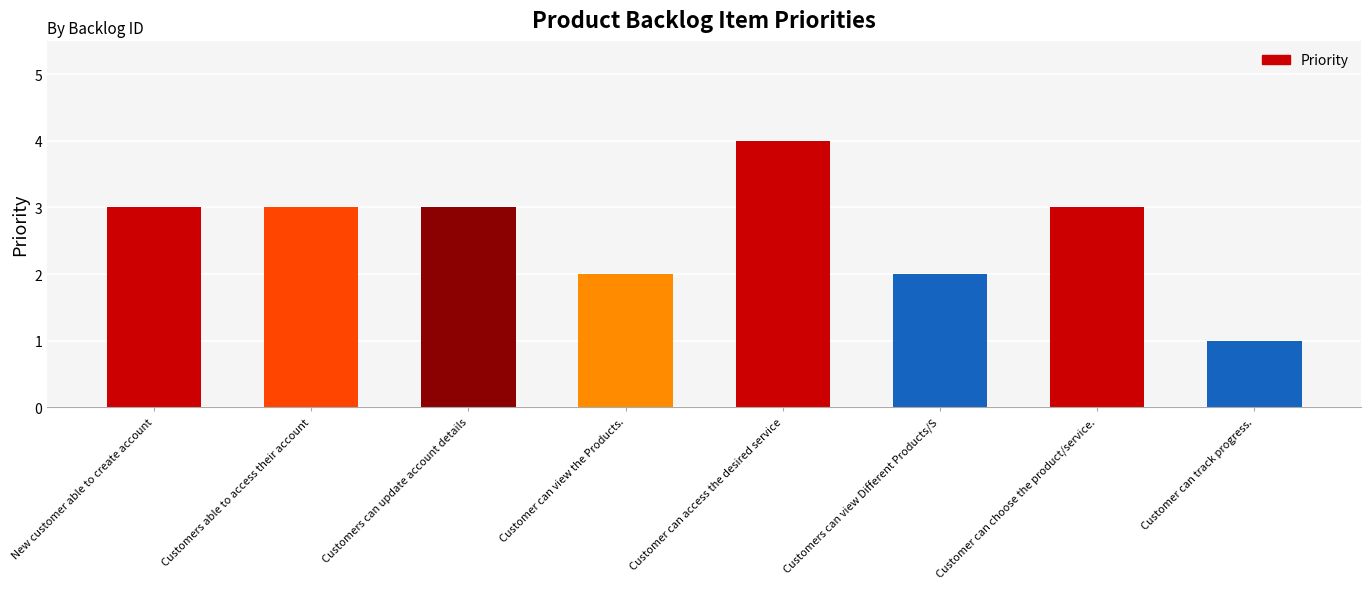

What is the change in value from Customer can access the desired service to Customers can view Different Products/S?

-2